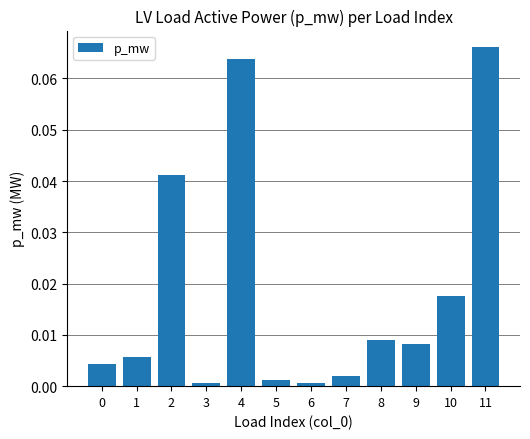

Which has a higher value, 2 or 11?

11